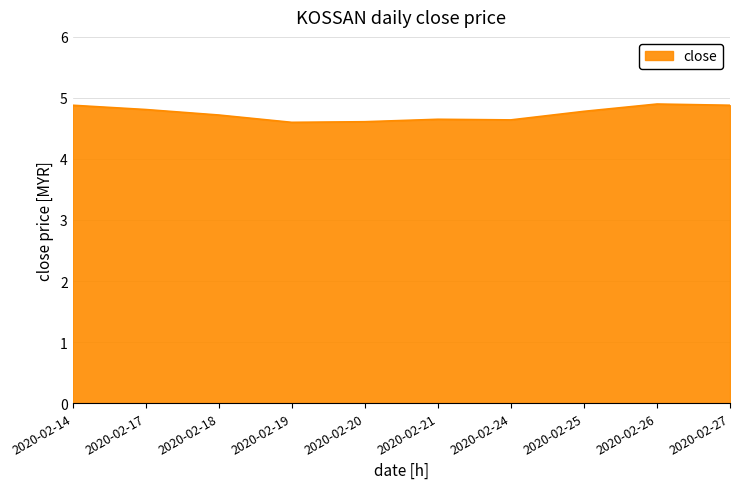

What is the difference between the maximum and minimum values?

0.3